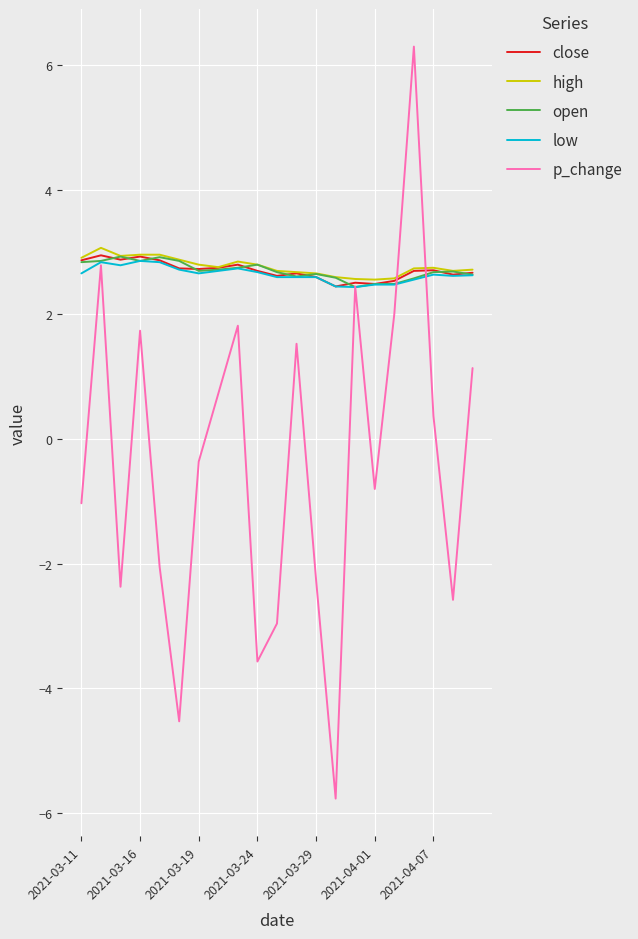

Which series has the largest range (max minus min)?

p_change